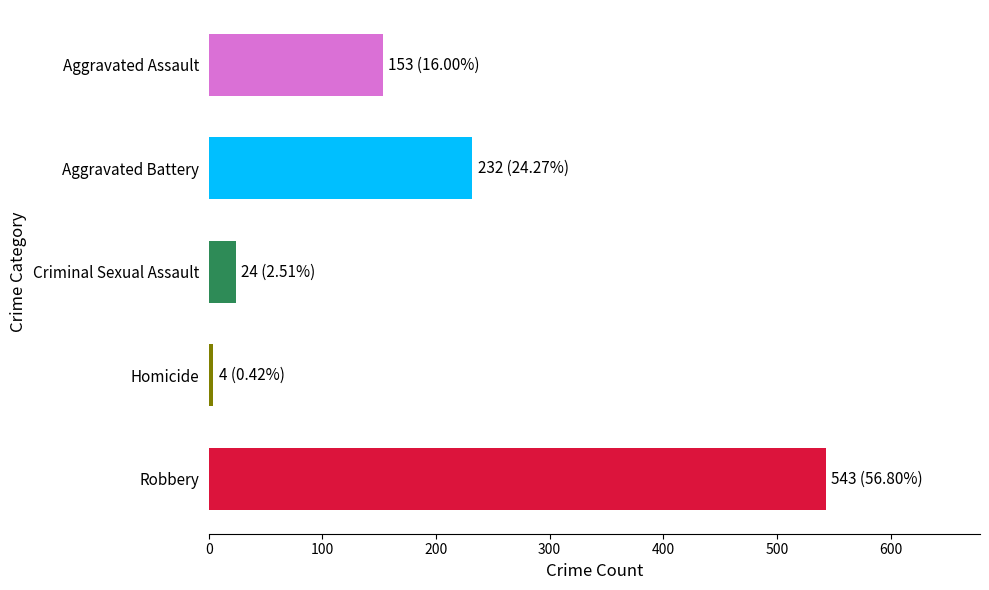

Reading top to bottom, what are all the values shown in this chart?

Aggravated Assault=153	Aggravated Battery=232	Criminal Sexual Assault=24	Homicide=4	Robbery=543